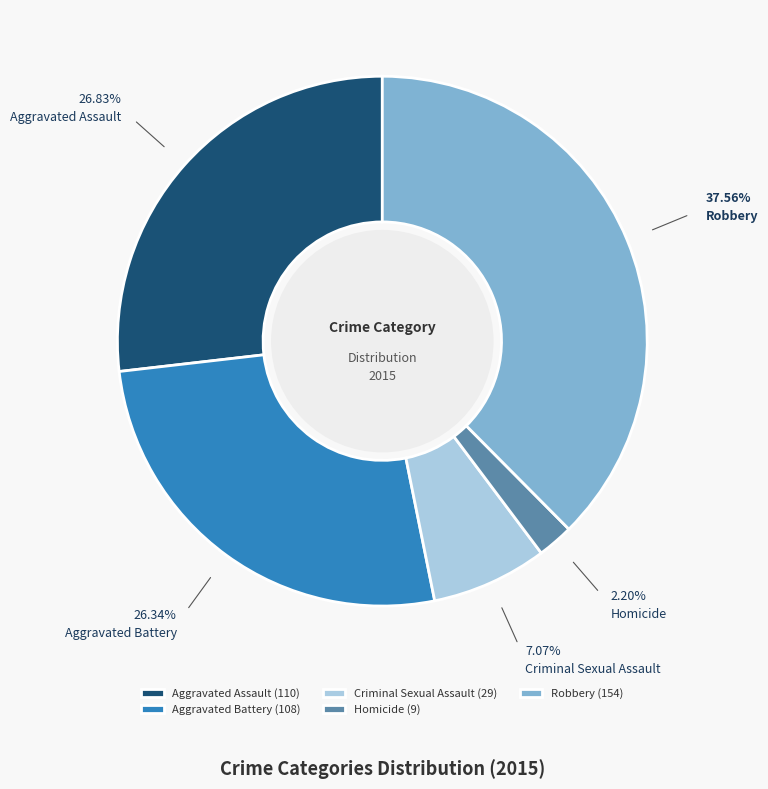

Approximately how many times larger is the value at Robbery compared to Criminal Sexual Assault?

5.3